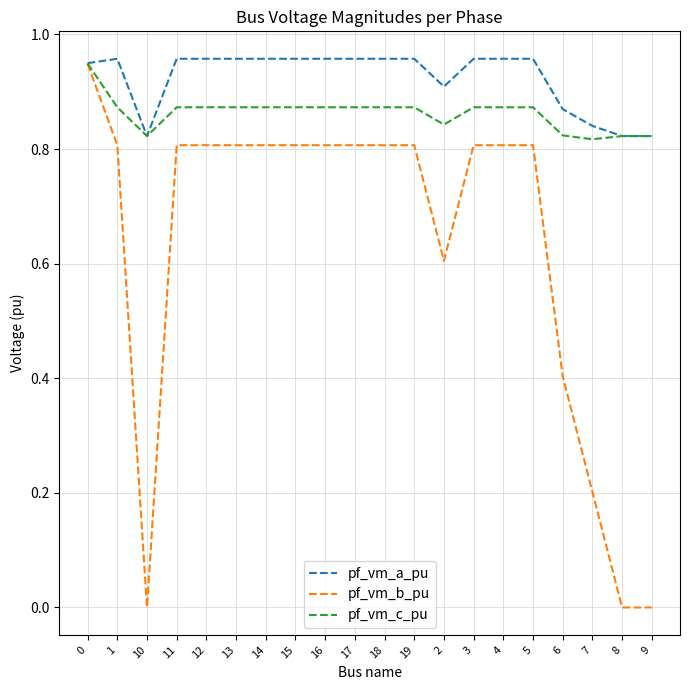

What position from the right is 11?

17